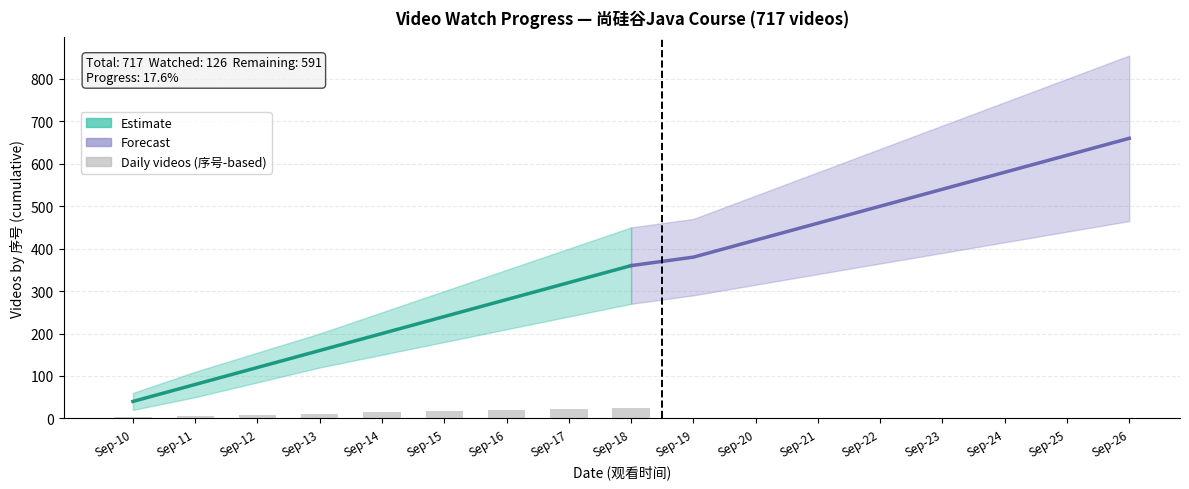

At which label is Estimate closest to 200?

Sep-14